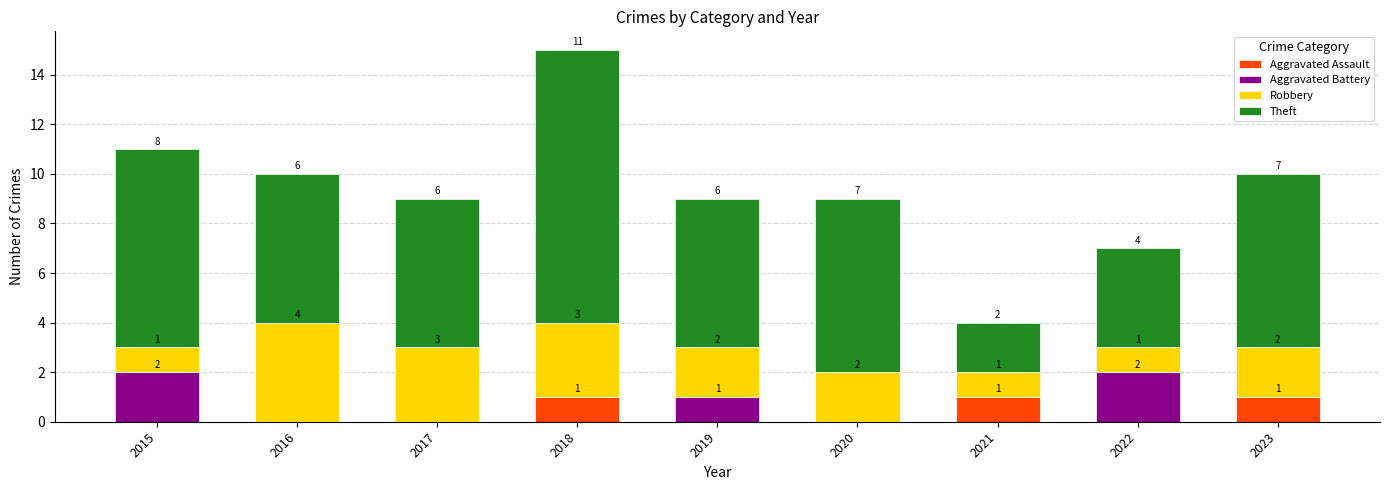

What are all the series names shown in the legend?

Aggravated Assault, Aggravated Battery, Robbery, Theft